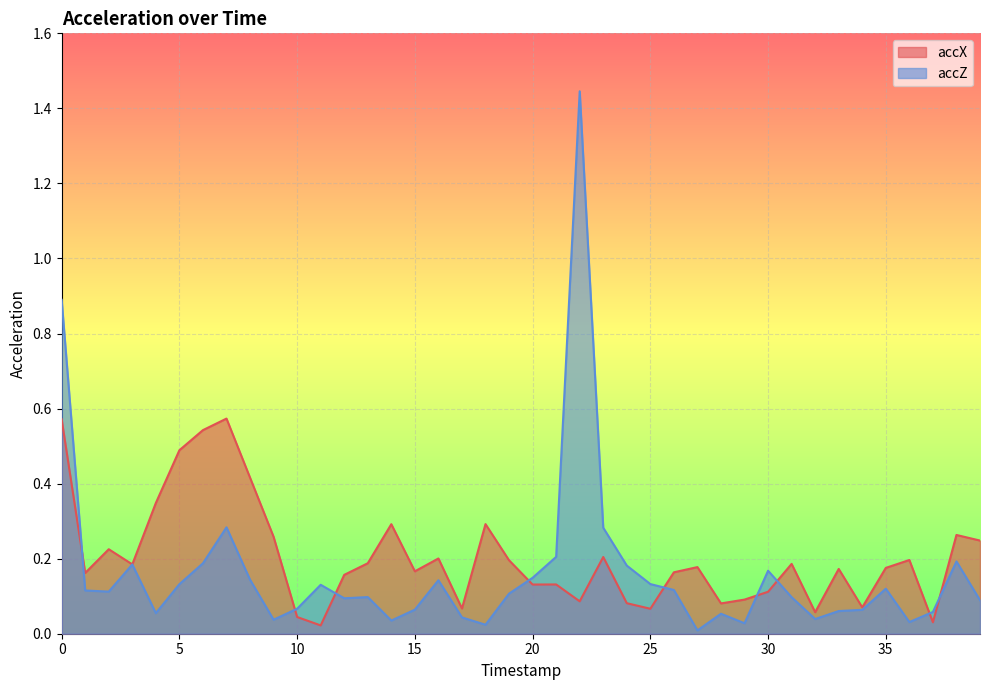

What are all the series names shown in the legend?

accX, accZ